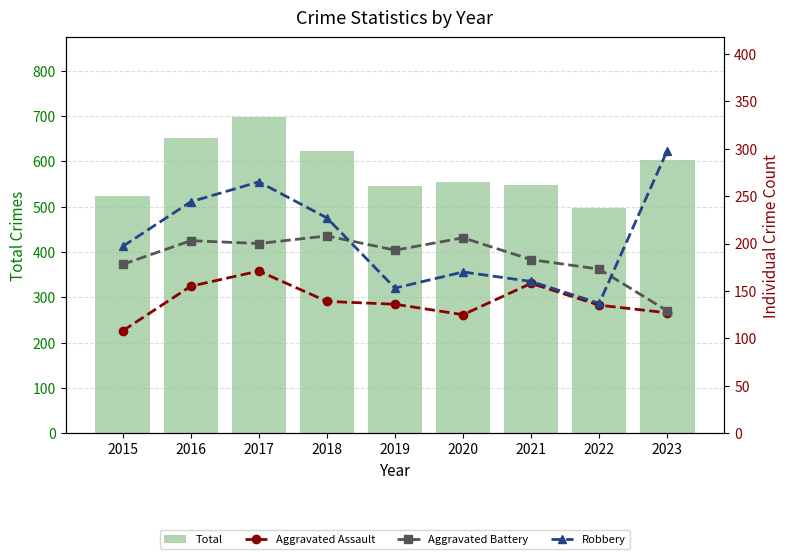

Which series has the widest spread of values?

Total